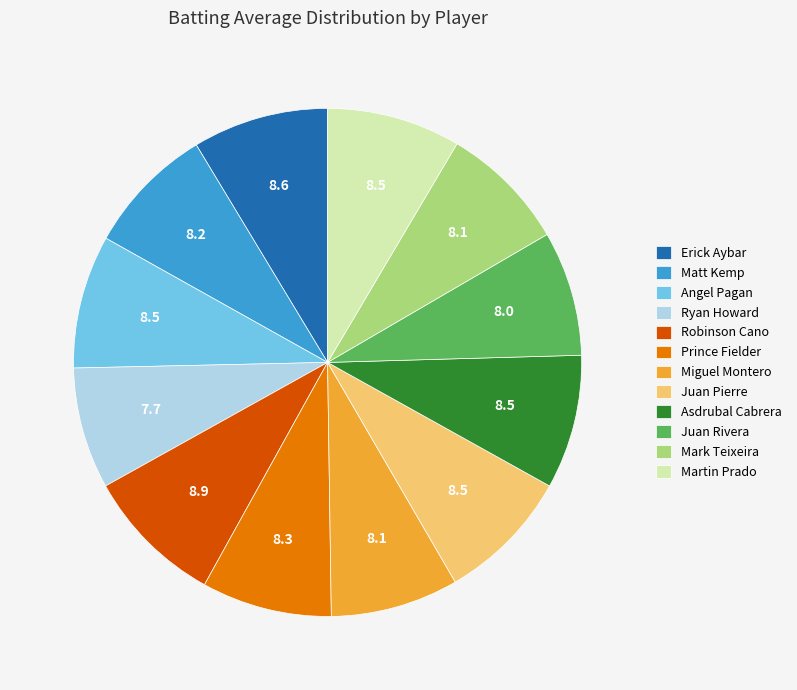

True or false: Juan Pierre accounts for 15% of the total.

False